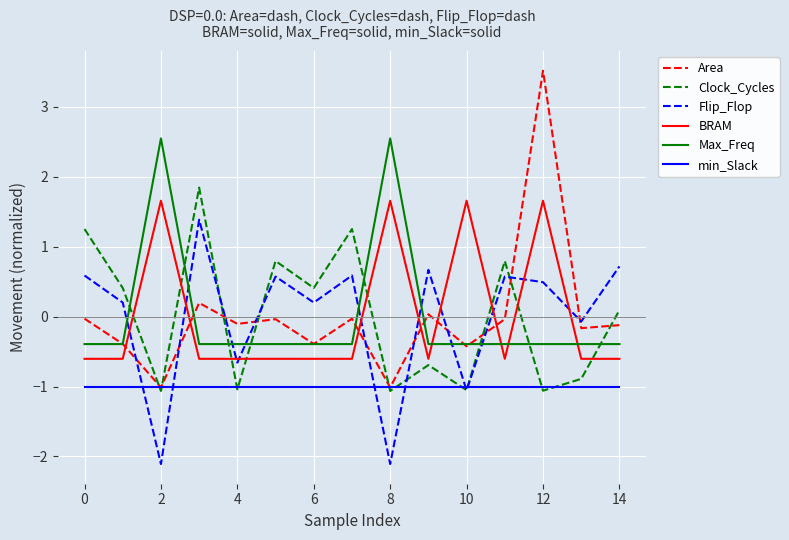

What is the minimum value for Flip_Flop?

-2.1